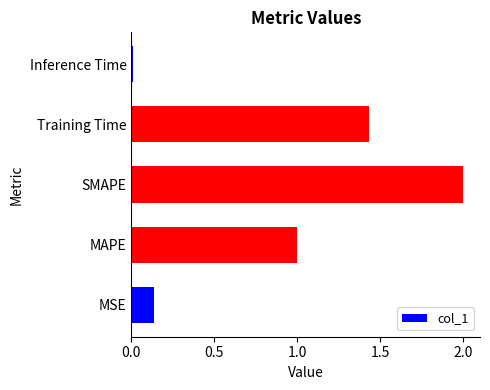

What is the average value?

0.9